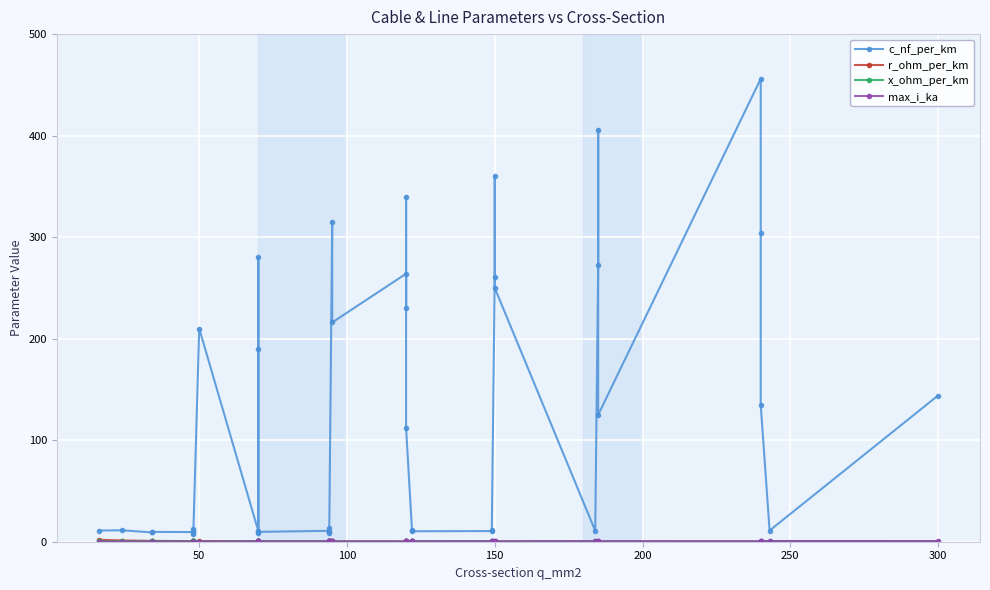

True or false: x_ohm_per_km has more than 1 interior local peaks.

True